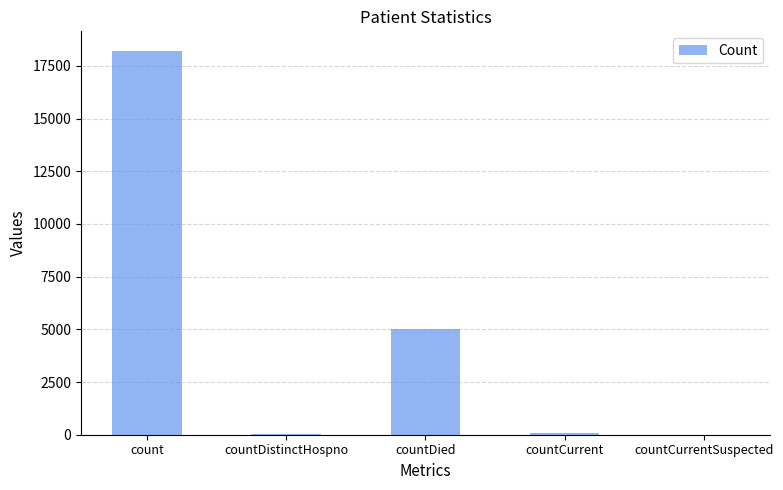

The value at countCurrentSuspected is 0. True or false?

True